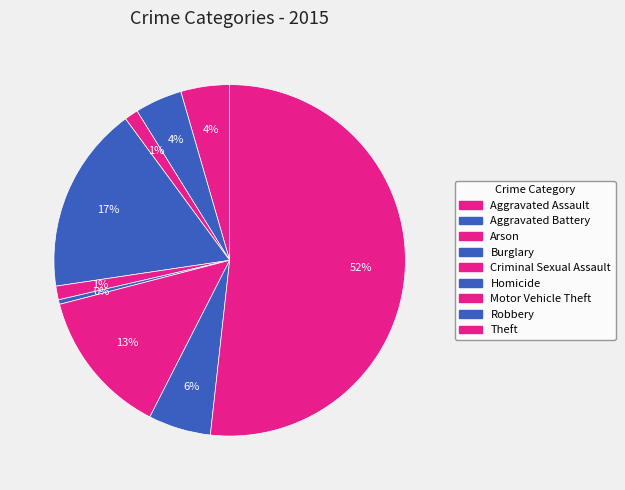

To the nearest percent, what portion does Aggravated Battery represent?

4%